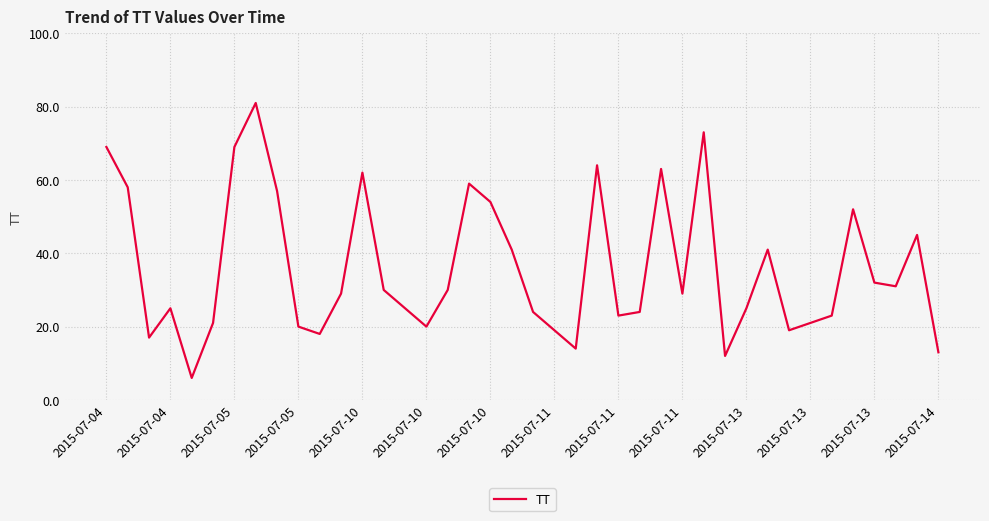

What is the difference between the maximum and minimum values?

75